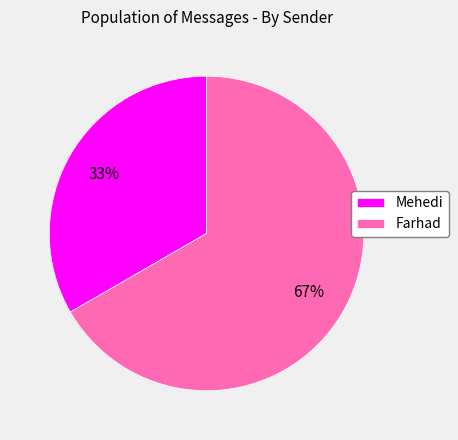

Which slice is the largest?

Farhad